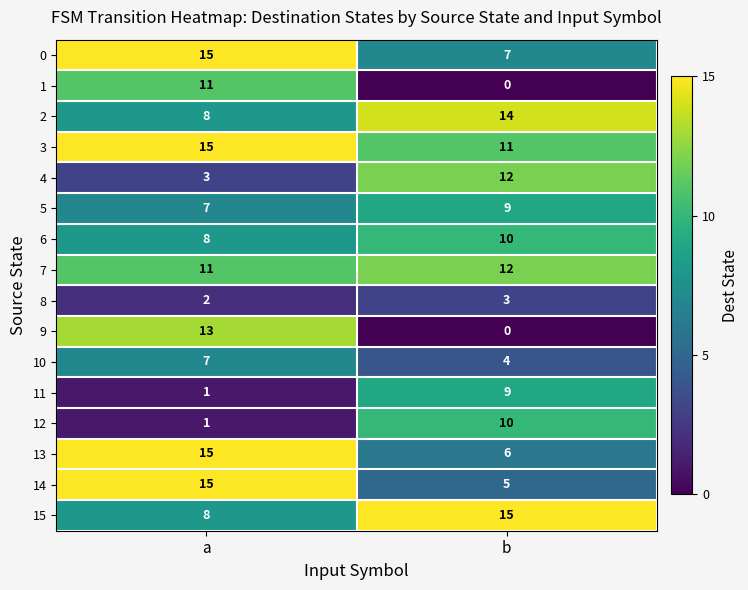

What is the sum of all 4 values?

15